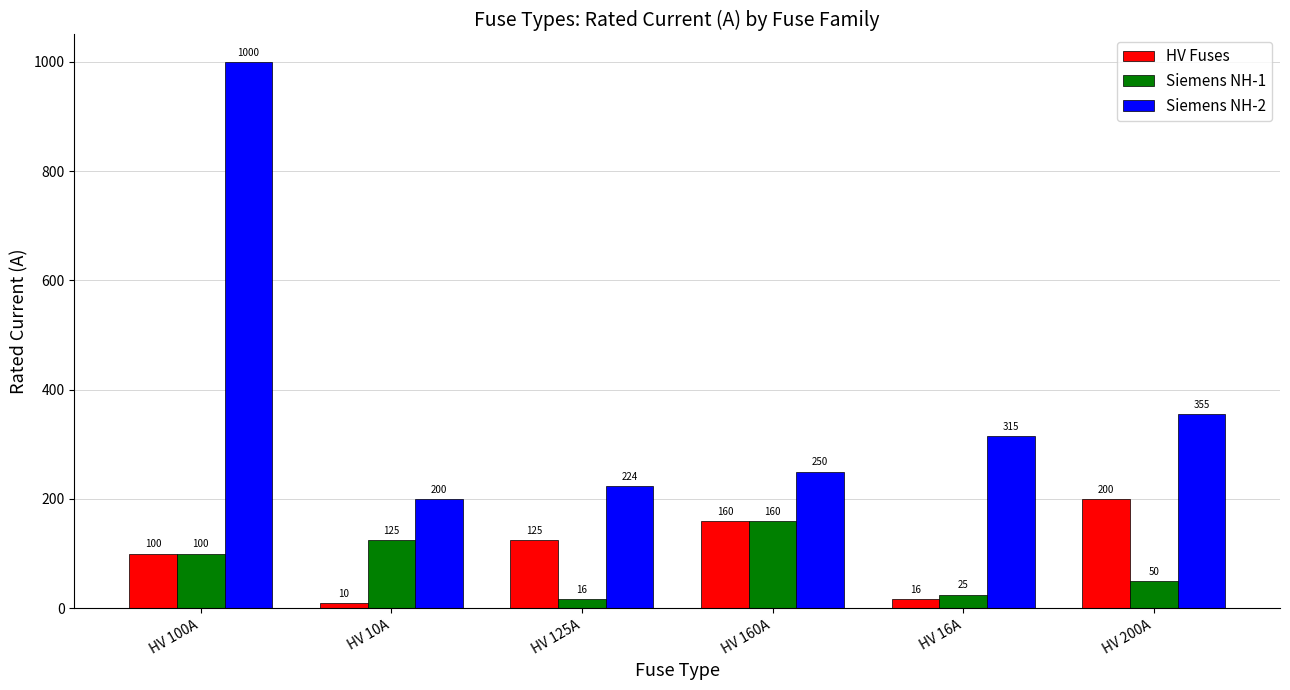

What is the difference between the second highest and second lowest values in the Siemens NH-1 series?

100